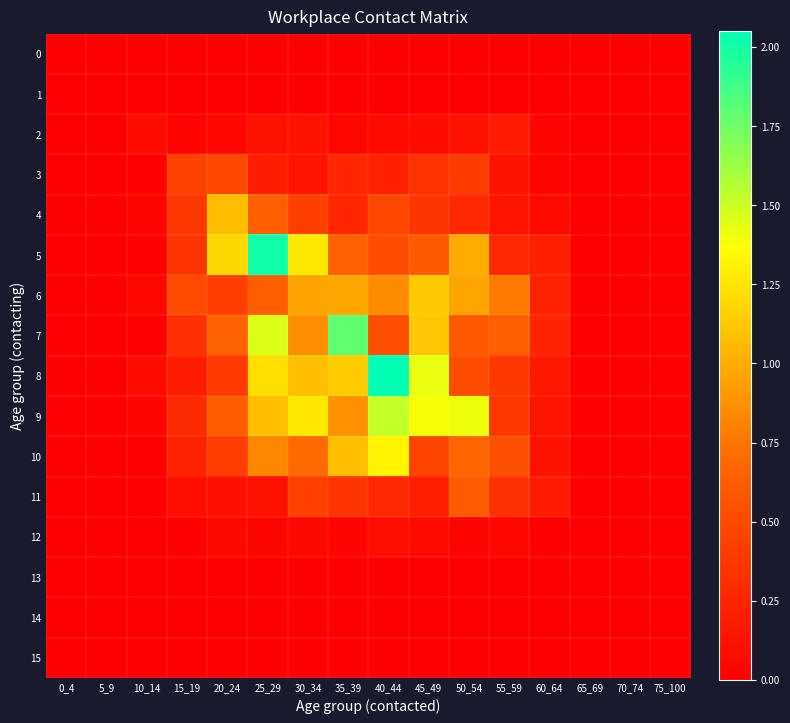

How many data points does each series have?

16